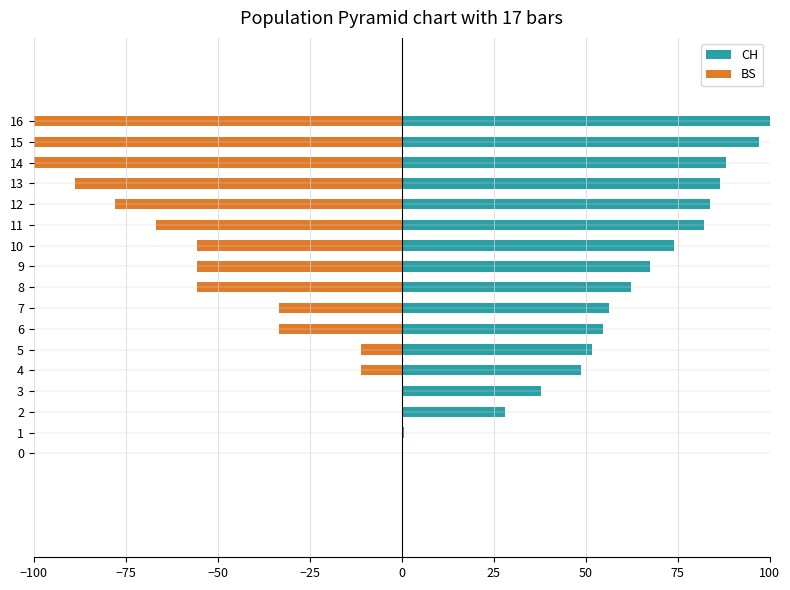

At which label does BS reach its minimum?

14